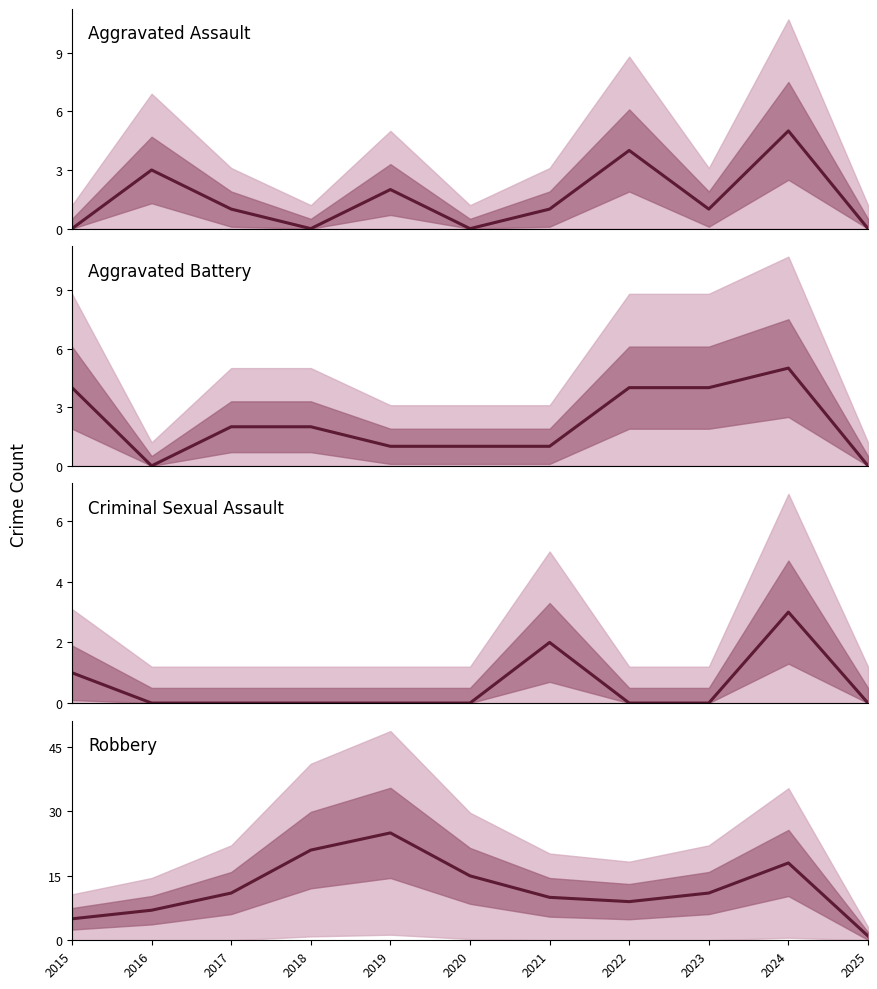

After their last crossing, which series has the higher values: Aggravated Battery or Aggravated Assault?

Aggravated Battery